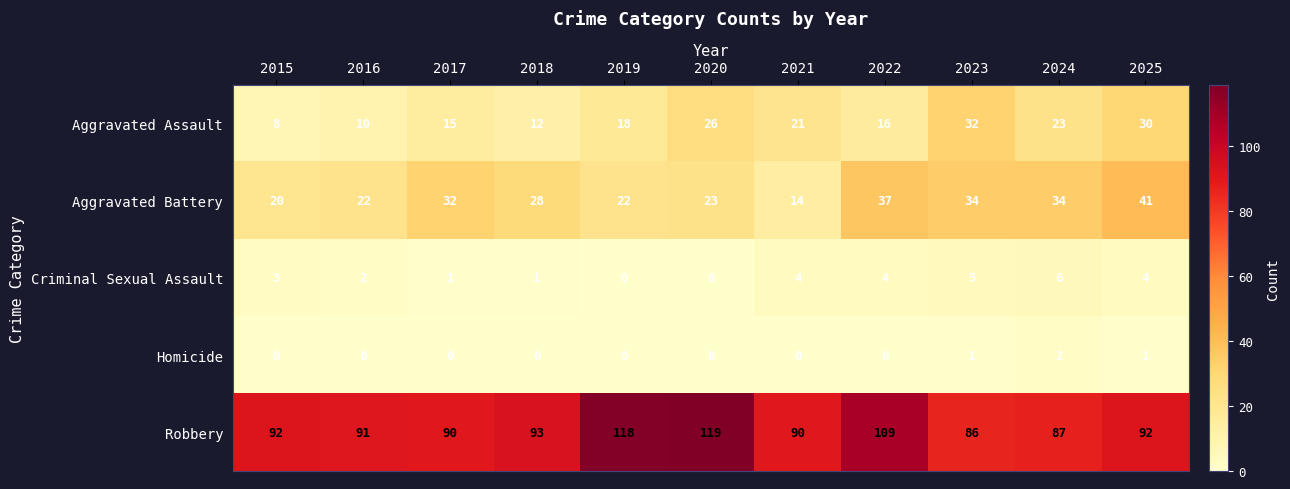

True or false: Robbery has a value of 87 at 2024.

True